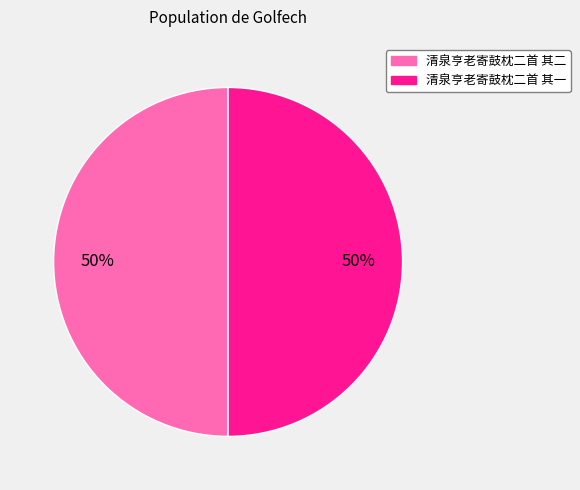

What percentage is the 清泉亨老寄鼓枕二首 其一 slice, to the nearest percent?

50%